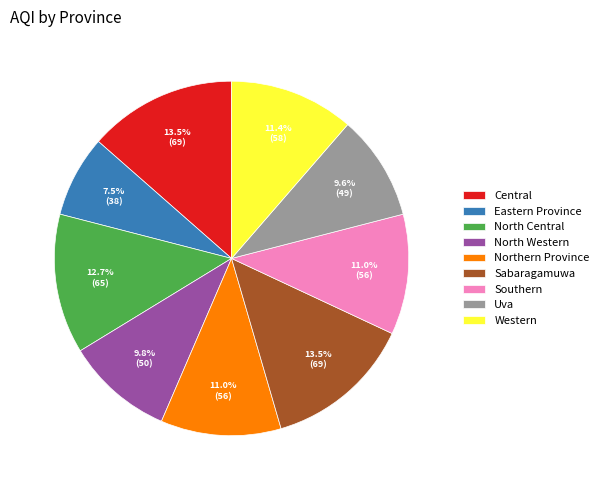

Is there a majority slice in this chart?

No